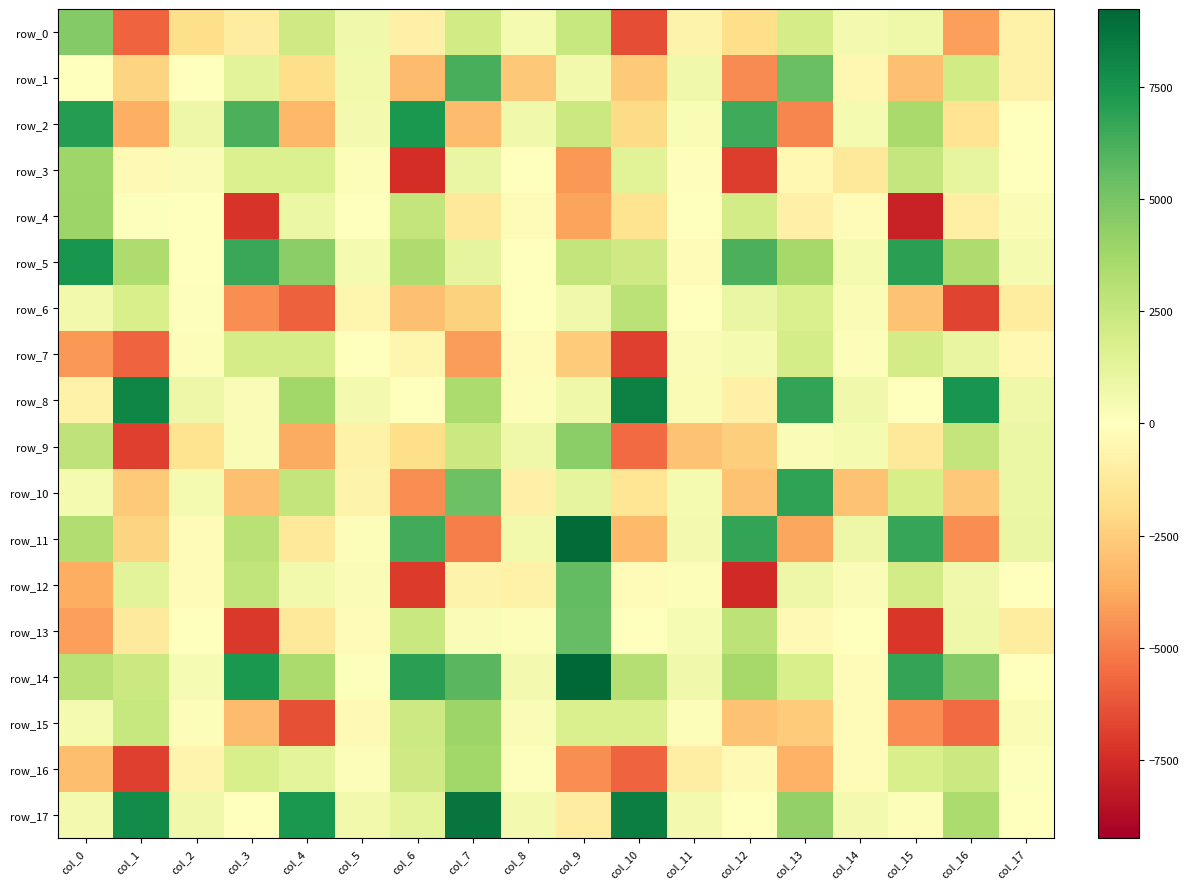

What is the spread (max minus min) of values at col_7?

13774.5